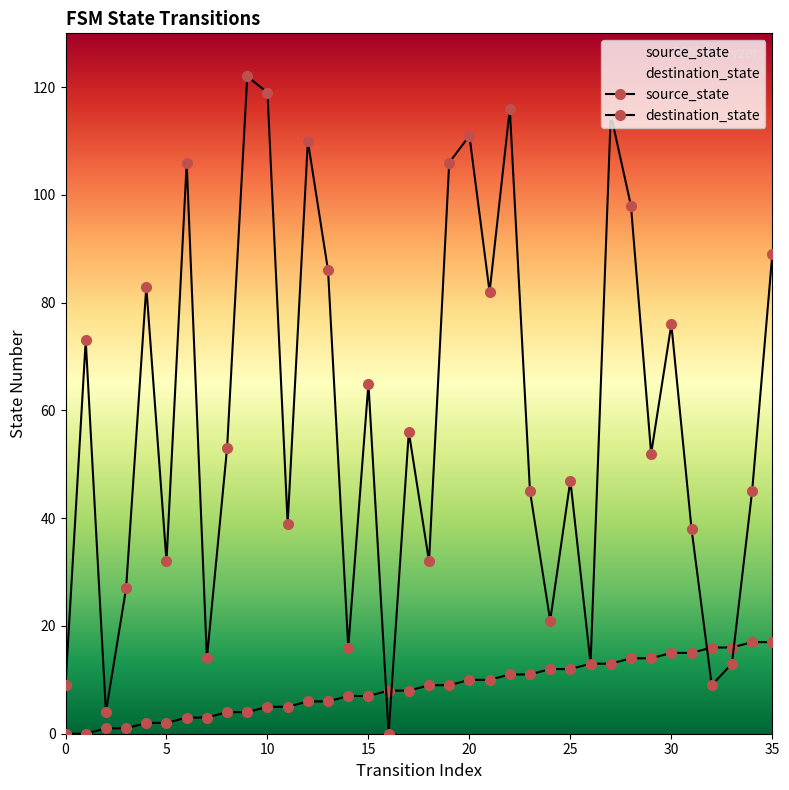

At which label is source_state closest to 8?

16